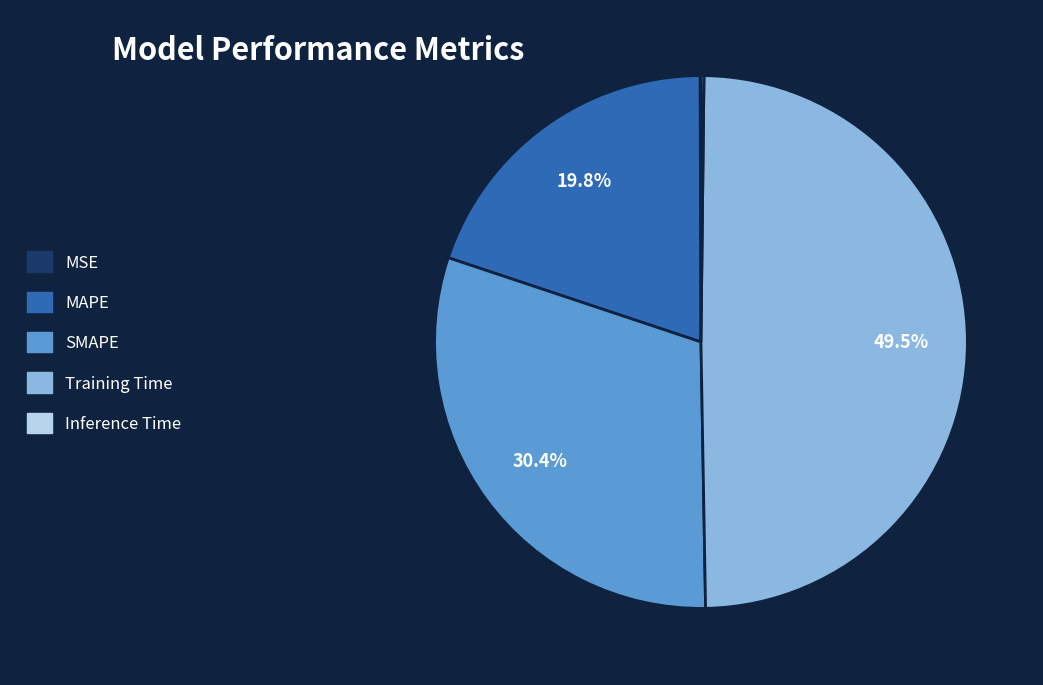

Approximately how many times larger is the value at SMAPE compared to Training Time?

0.6